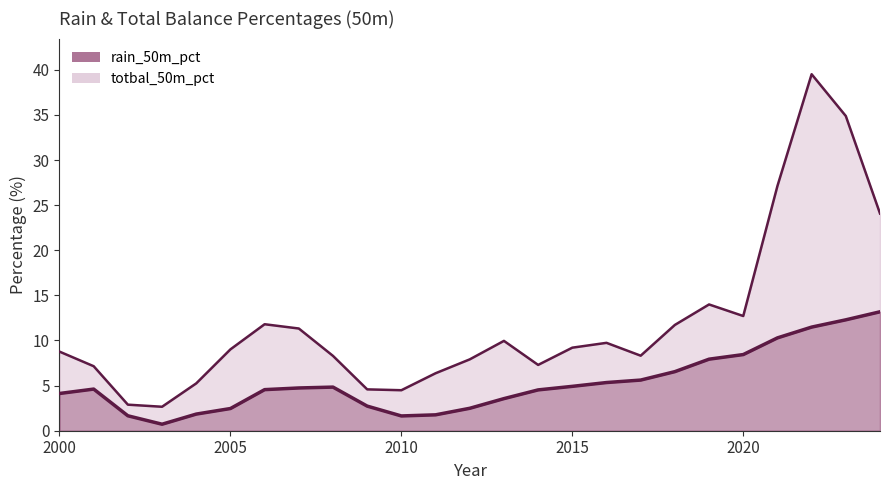

What are all the series names shown in the legend?

rain_50m_pct, totbal_50m_pct